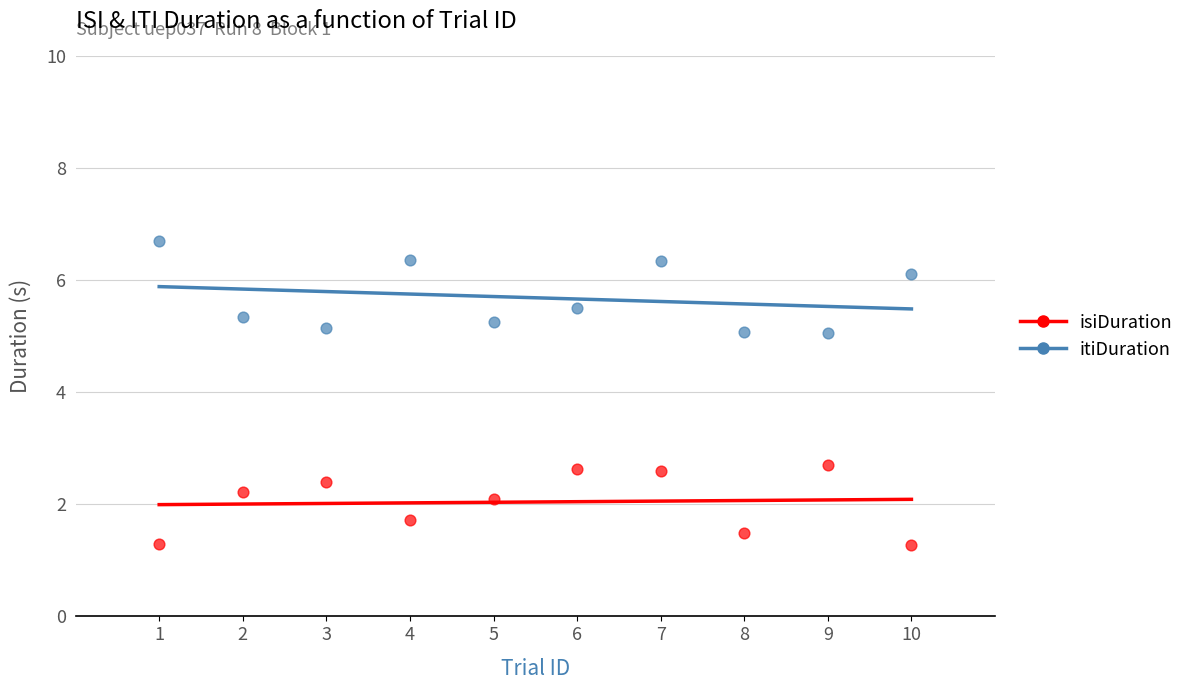

Which series has the largest Y range (max minus min)?

itiDuration